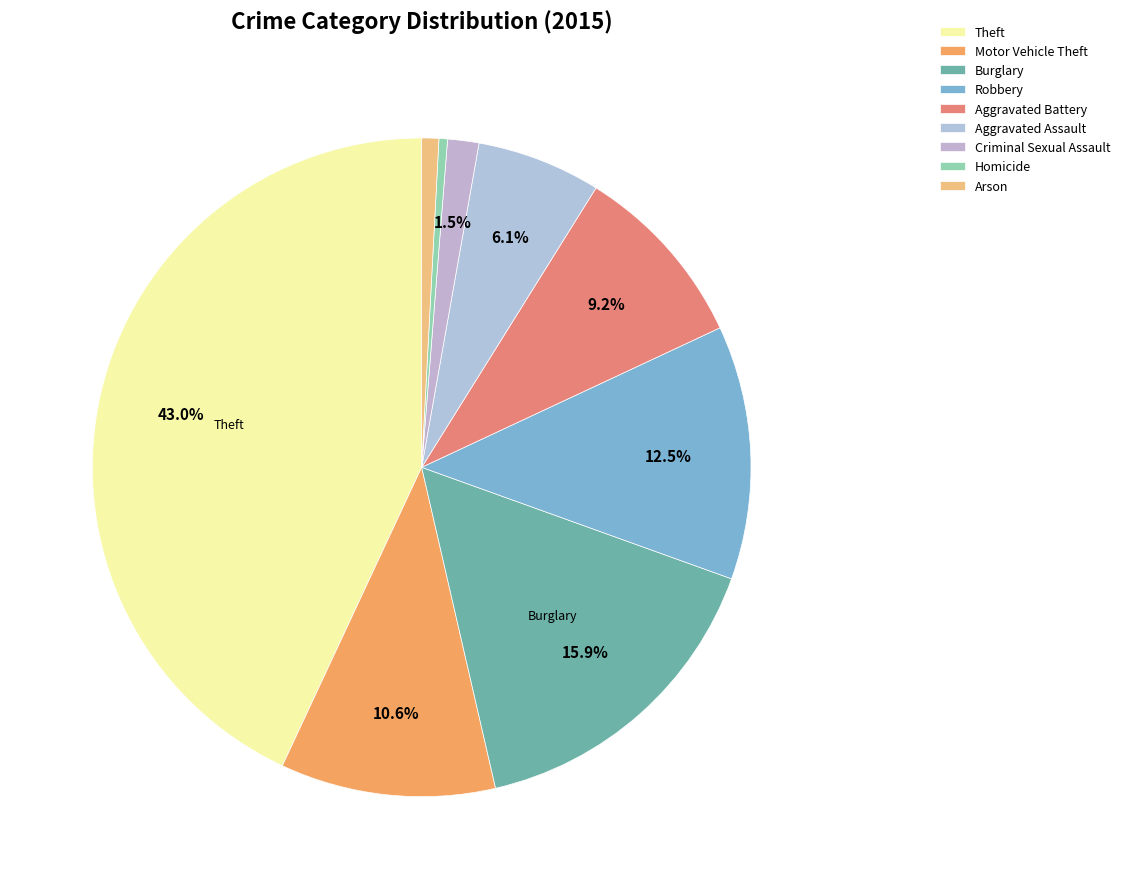

Count the number of slices in the pie.

9